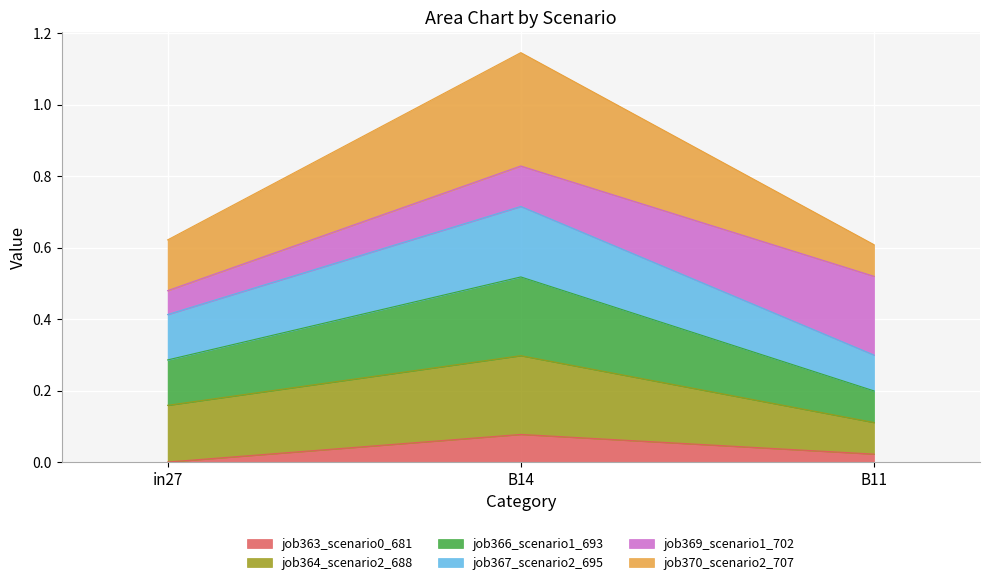

At which category is the sum across all series the highest?

B14